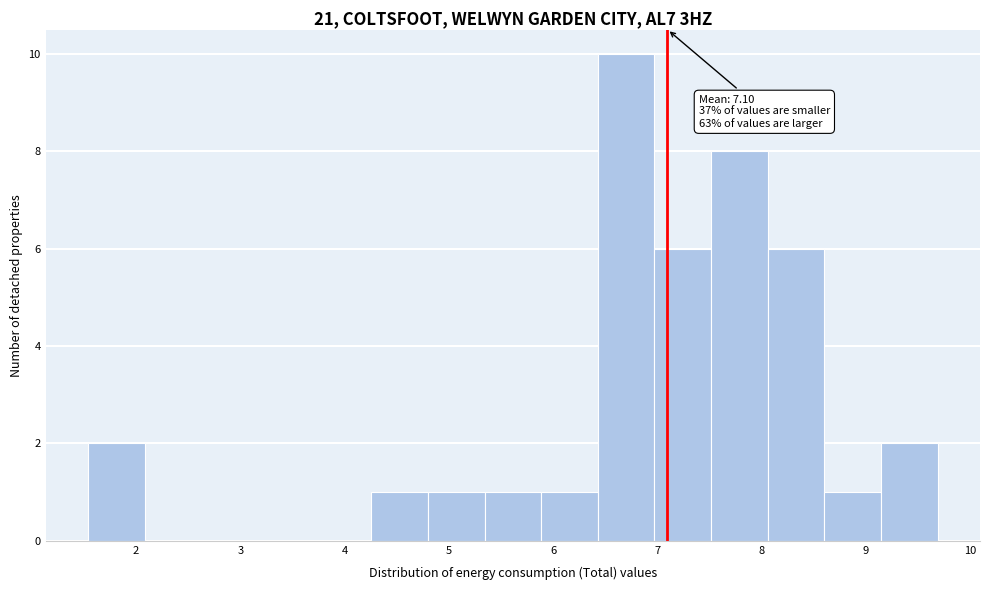

Which range on the x-axis has the tallest bar?

6.4 to 7.0